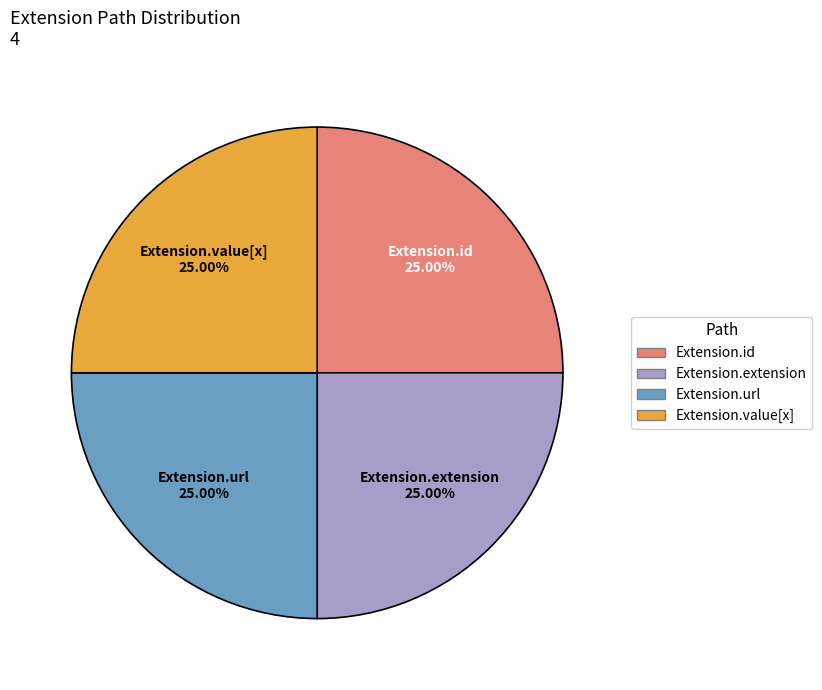

Is there any slice that represents more than half of the pie?

No